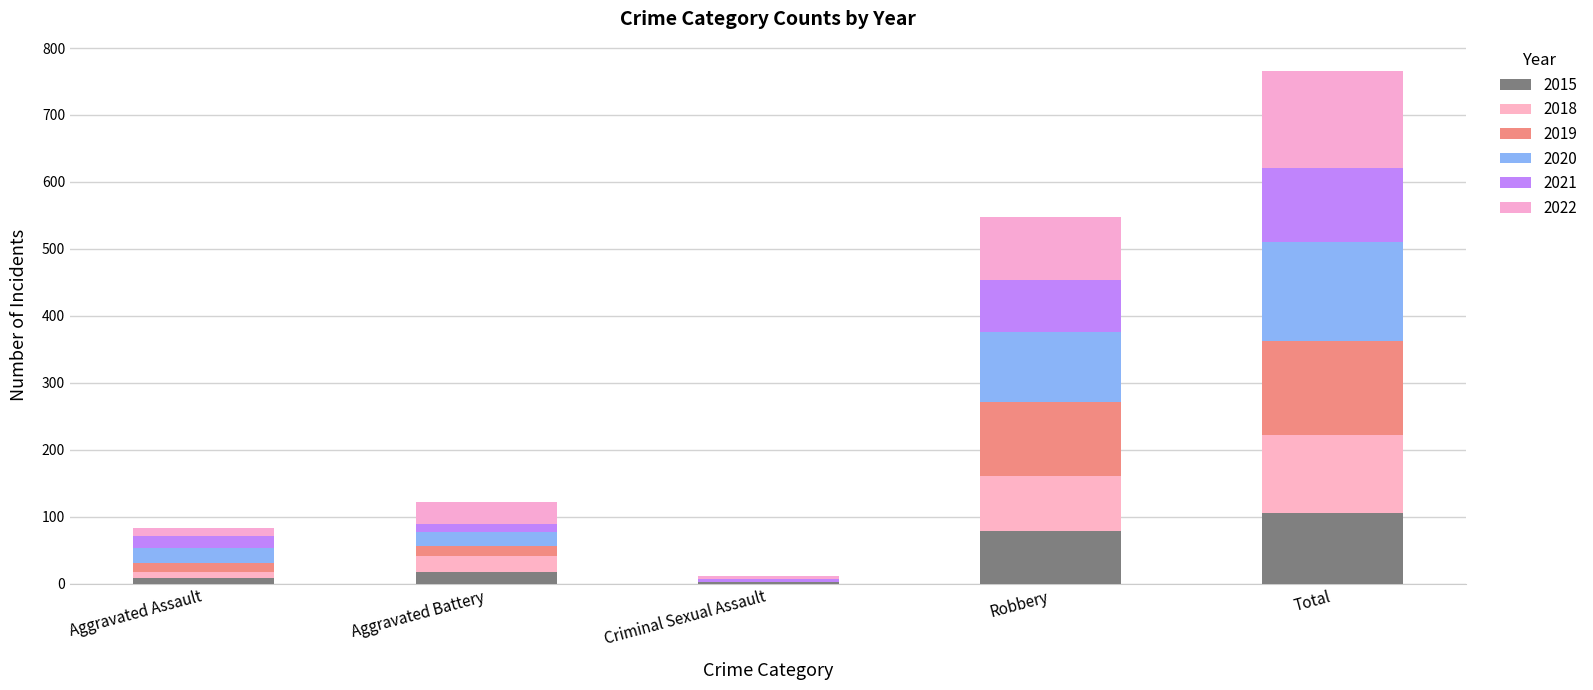

Rank the series at Robbery from lowest to highest value.

2021, 2015, 2018, 2022, 2020, 2019